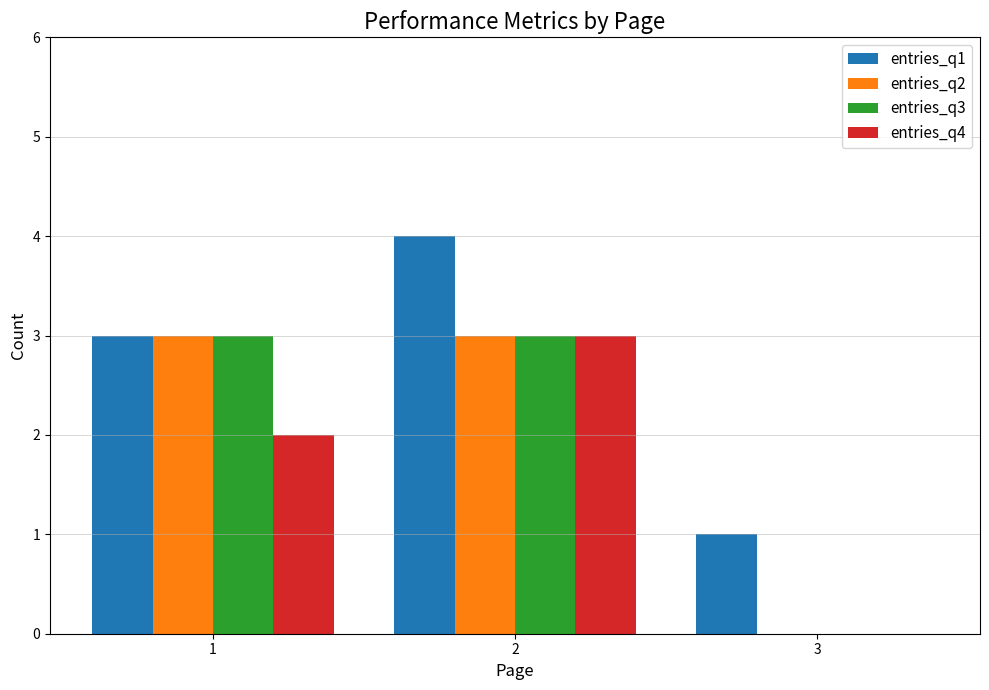

Reading left to right, extract all data points from this chart.

entries_q1: 3	4	1
entries_q2: 3	3	0
entries_q3: 3	3	0
entries_q4: 2	3	0